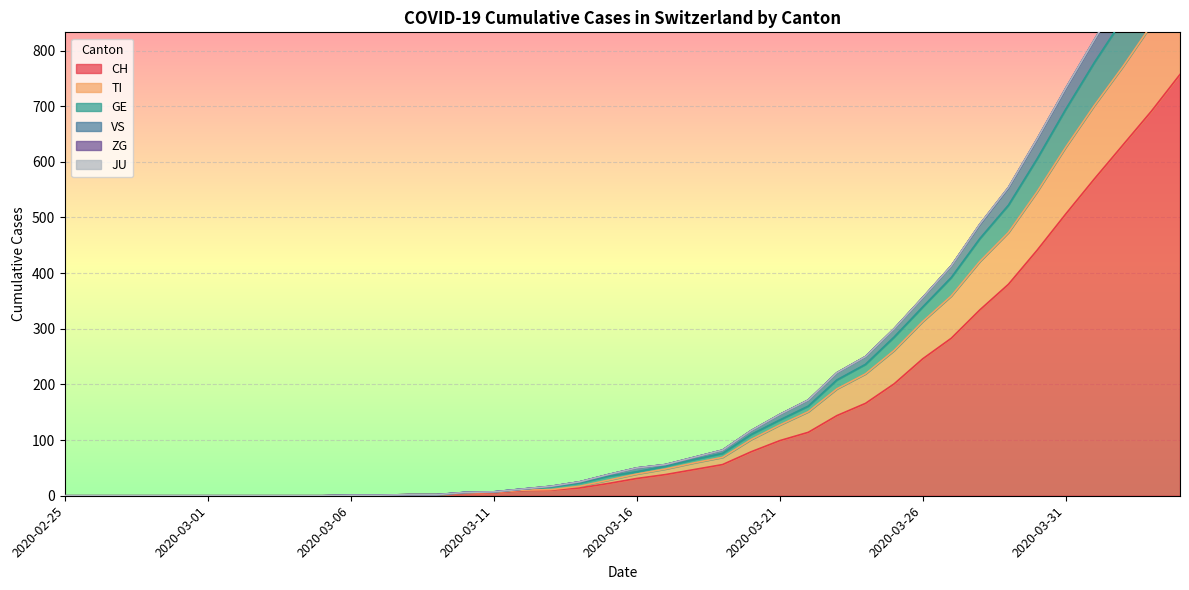

True or false: CH and VS cross at least once.

False